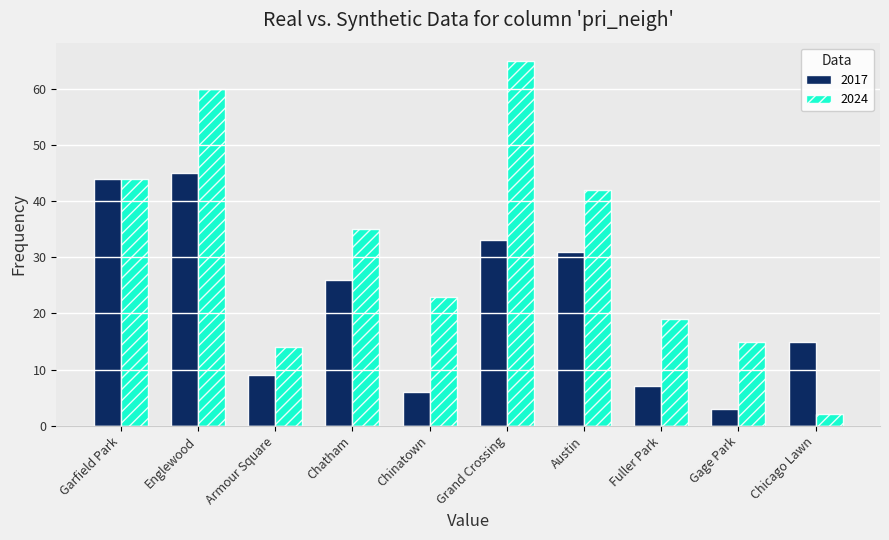

What is the label of the 9th bar from the left?

Gage Park